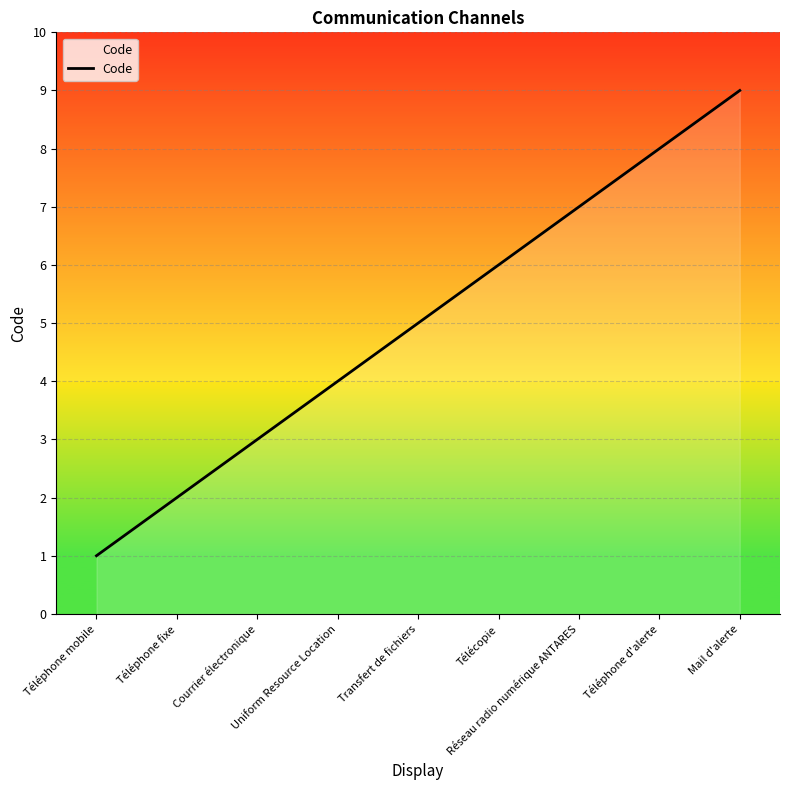

What is the smallest value displayed?

1